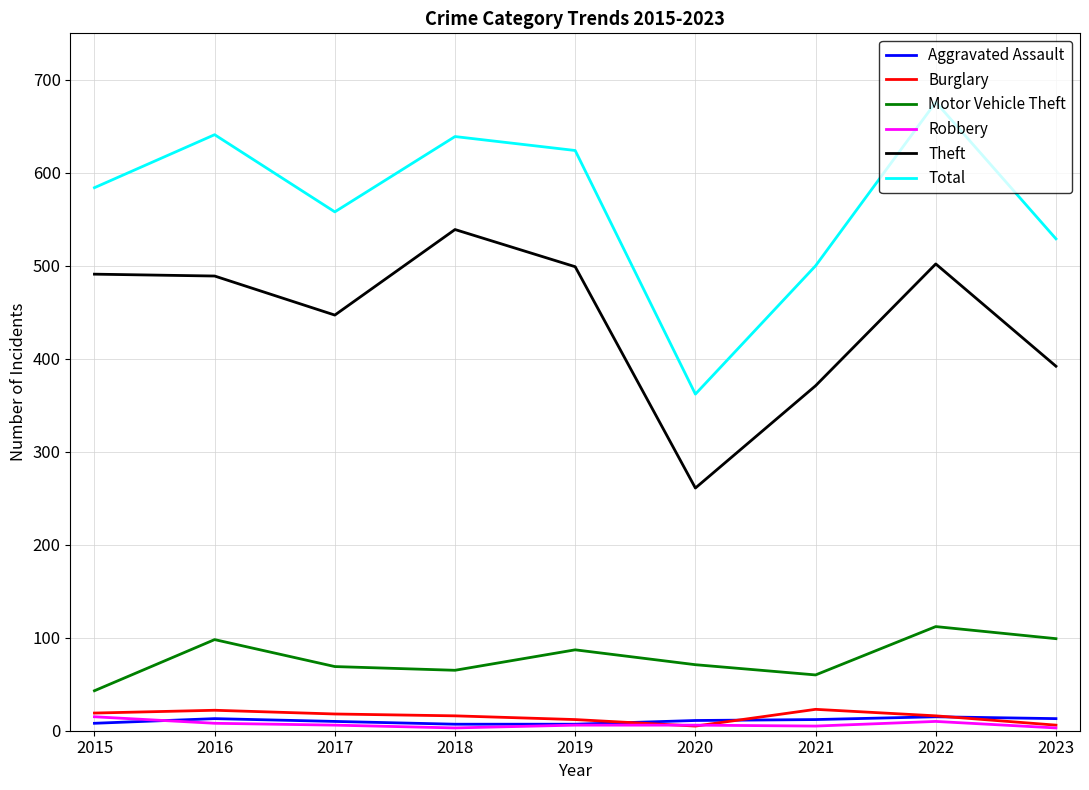

Is the value of Aggravated Assault at 2018 greater than the value of Theft at 2015?

No